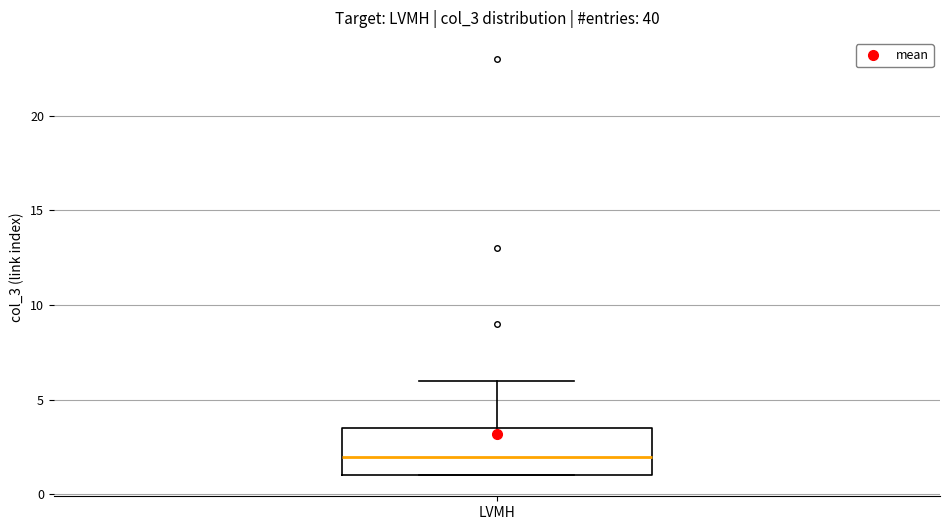

Read this box plot against the y-axis: the position of the median line, the range covered by the box, and the ends of both whiskers. The values are not printed on the chart, so give them approximately, as read against the axis.

median 2.0, box 1.0 to 3.5, whiskers 1.0 to 6.0